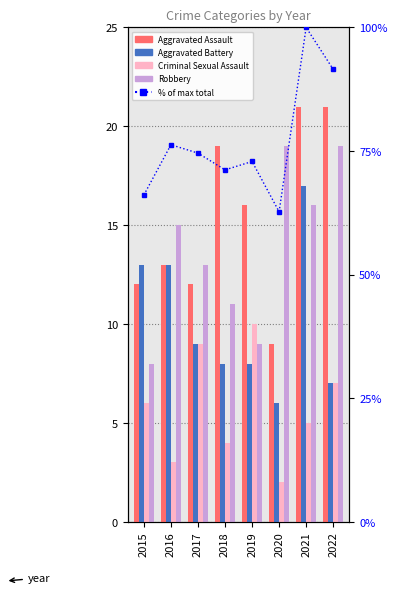

Which label corresponds to the largest value in the chart?

2021